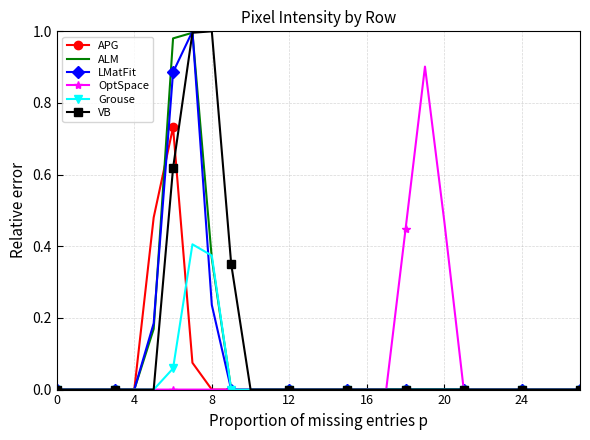

True or false: OptSpace has more than 1 points higher than both neighbors.

False